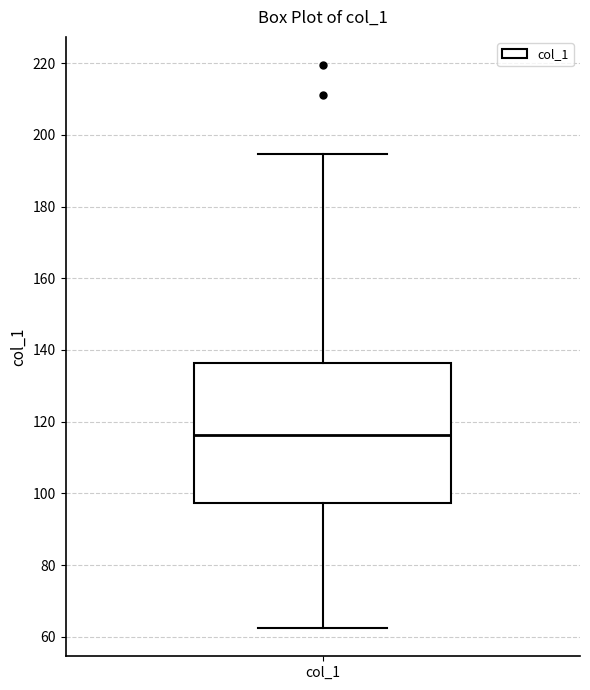

Where does the upper whisker of the box for col_1 end on the y-axis? The values are not printed on the chart, so give them approximately, as read against the axis.

194